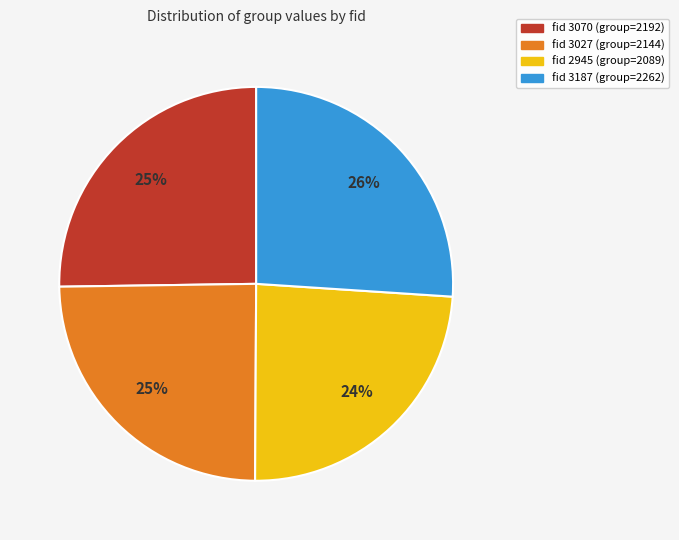

To the nearest percent, what is the difference between the largest and smallest slice percentages?

2%